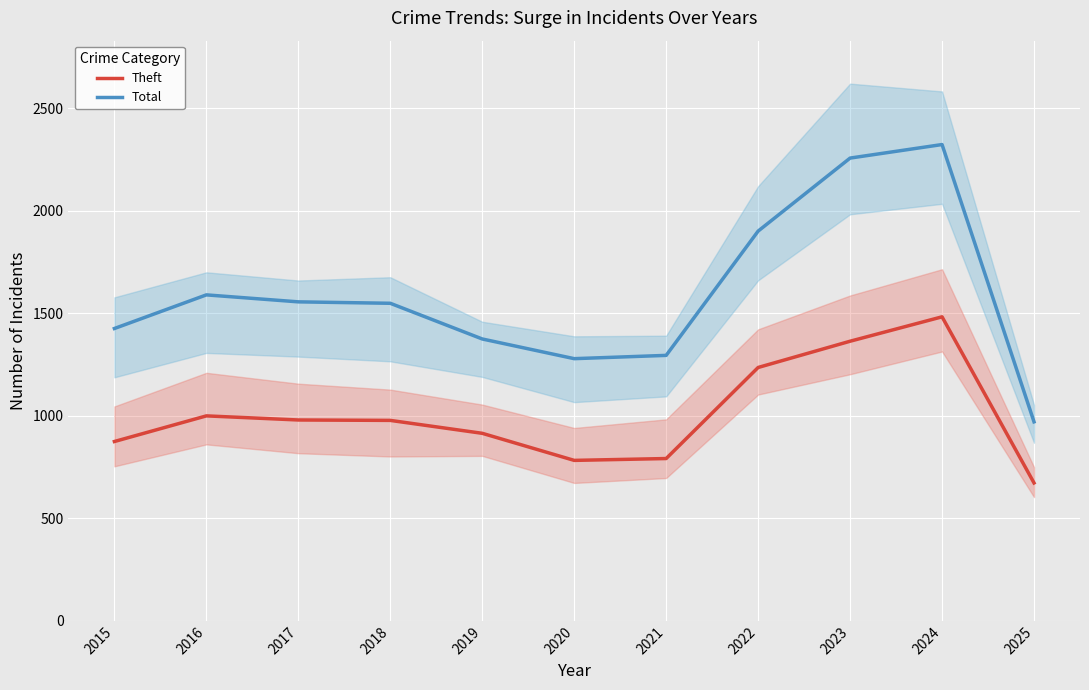

Does the chart display data point markers on the line(s)?

No